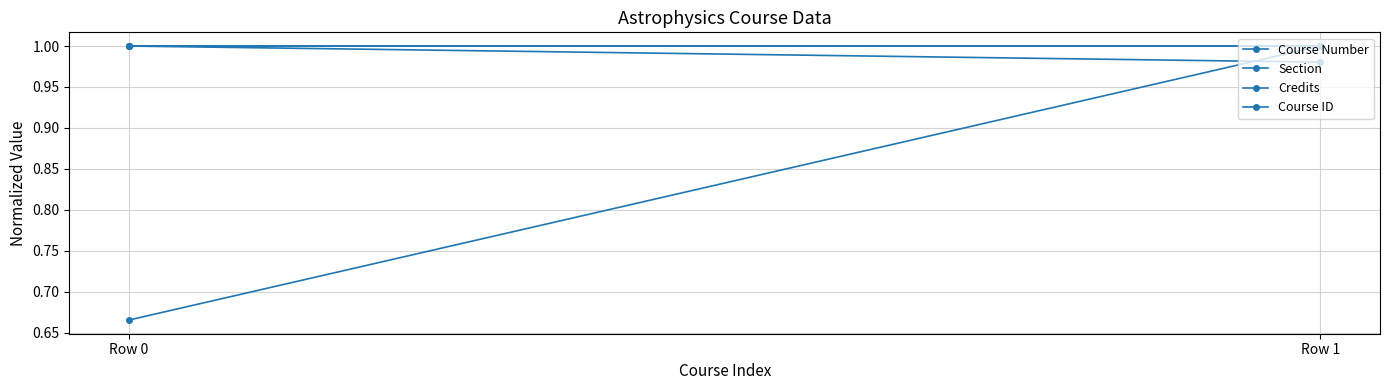

What is the value of the Course ID point at the 2nd from the left?

1.0